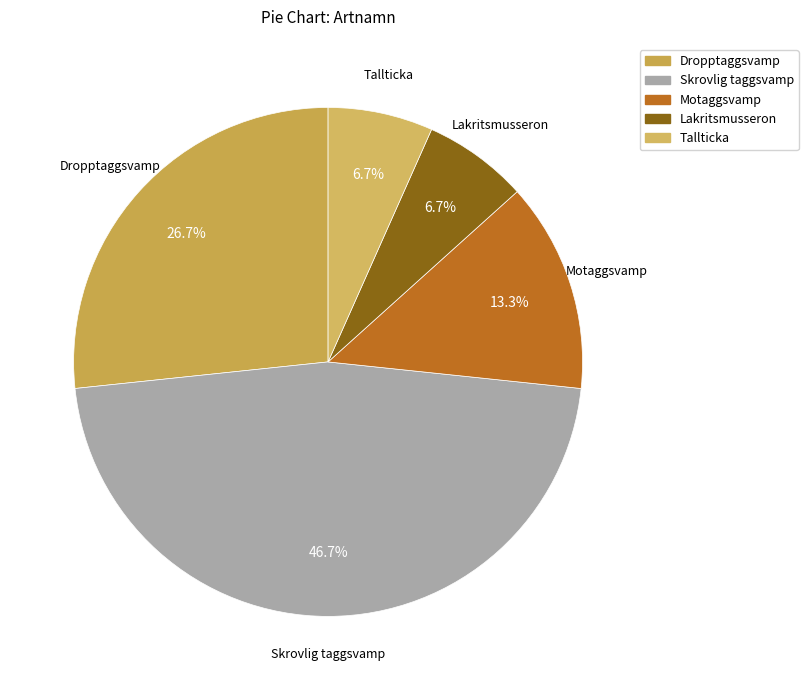

Which slice is the largest?

Skrovlig taggsvamp